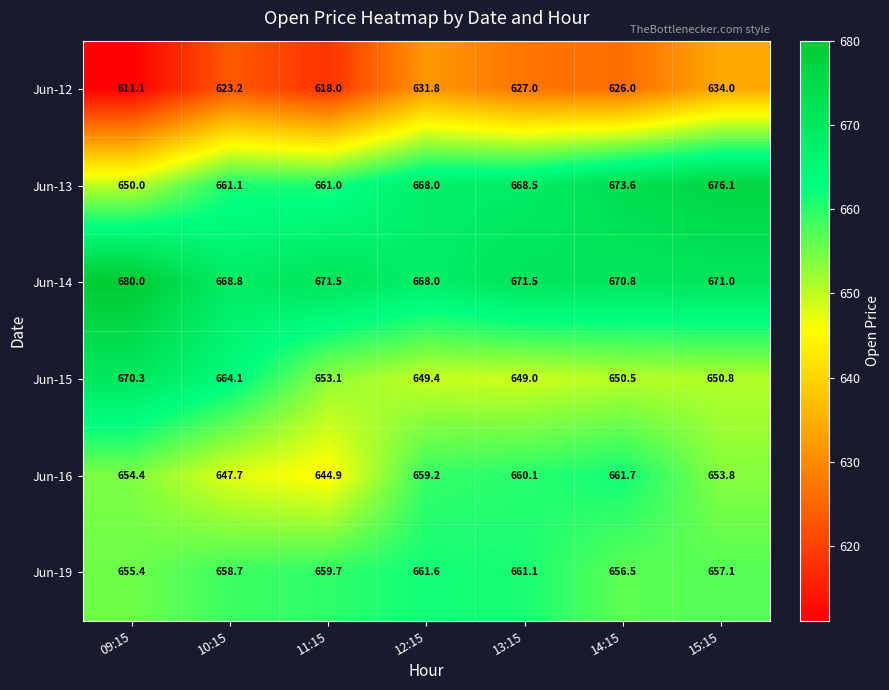

At which label does Jun-19 reach its peak?

12:15